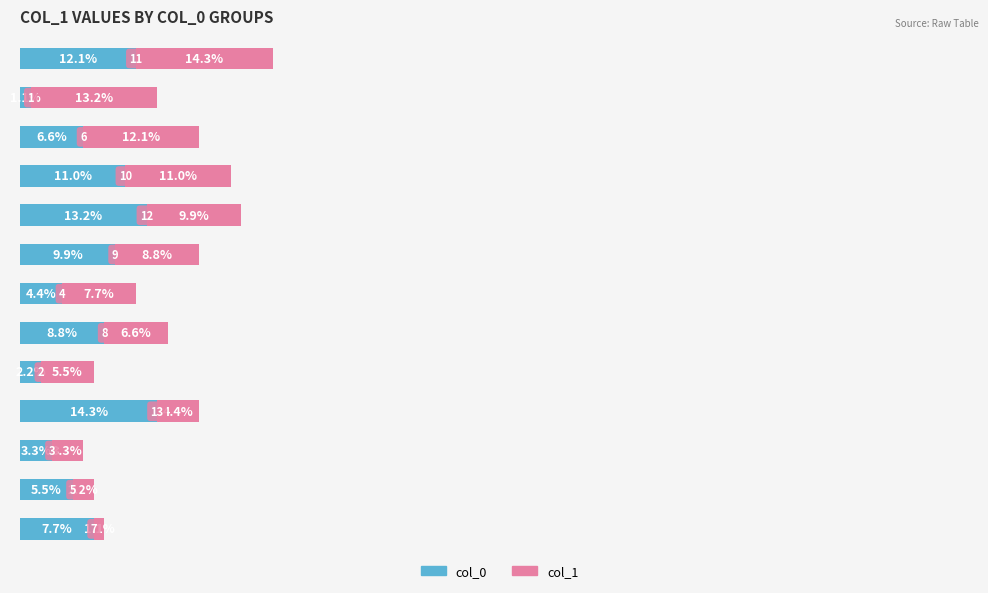

What are all the series names shown in the legend?

col_0, col_1